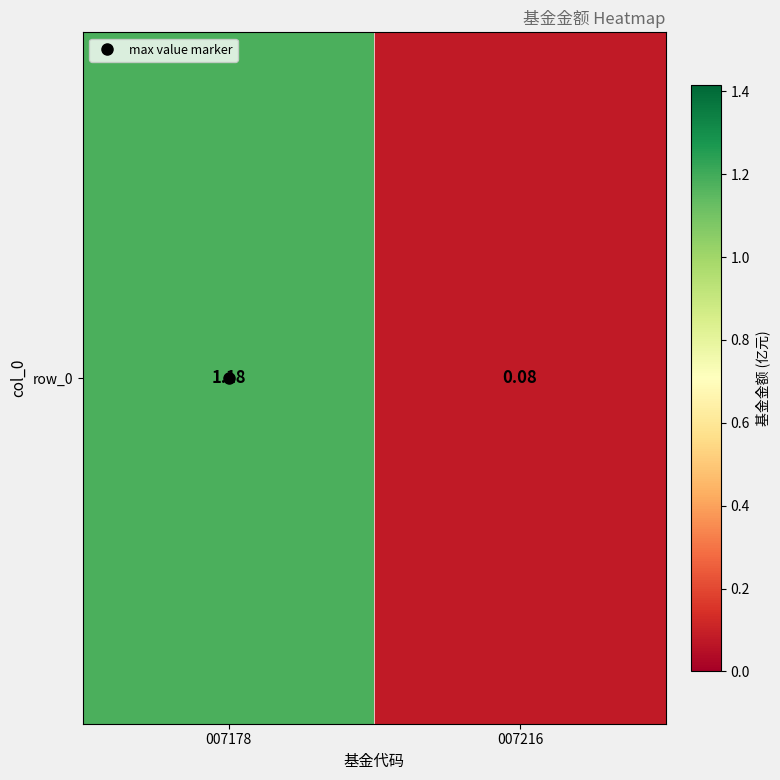

Which label corresponds to the largest value in the chart?

007178